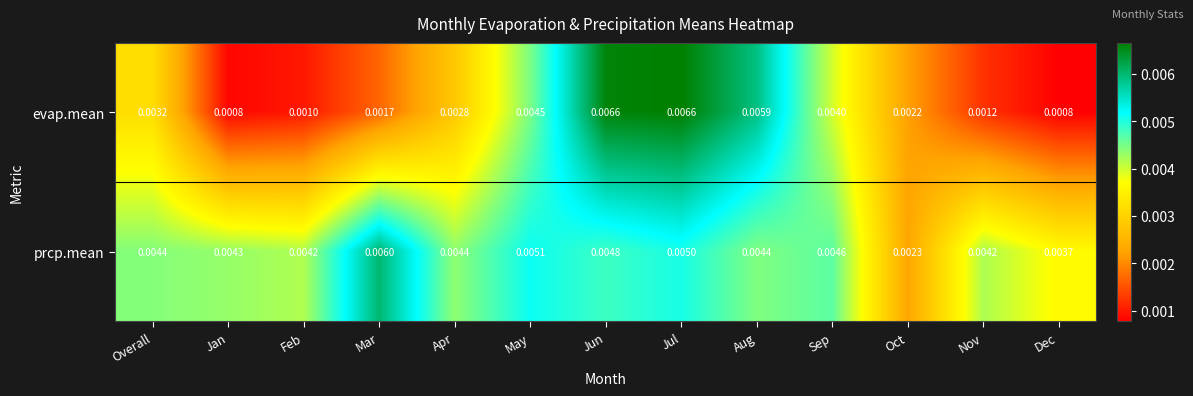

Which series has the widest spread of values?

evap.mean